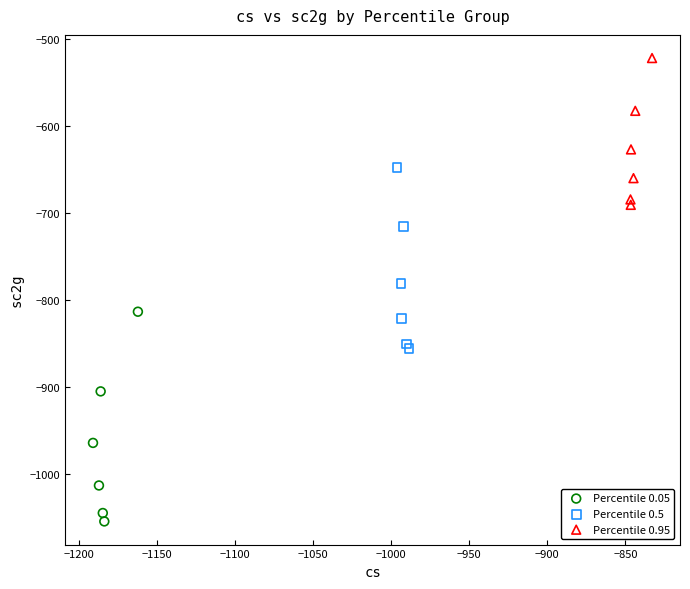

Which series contains the lowest Y value?

Percentile 0.05